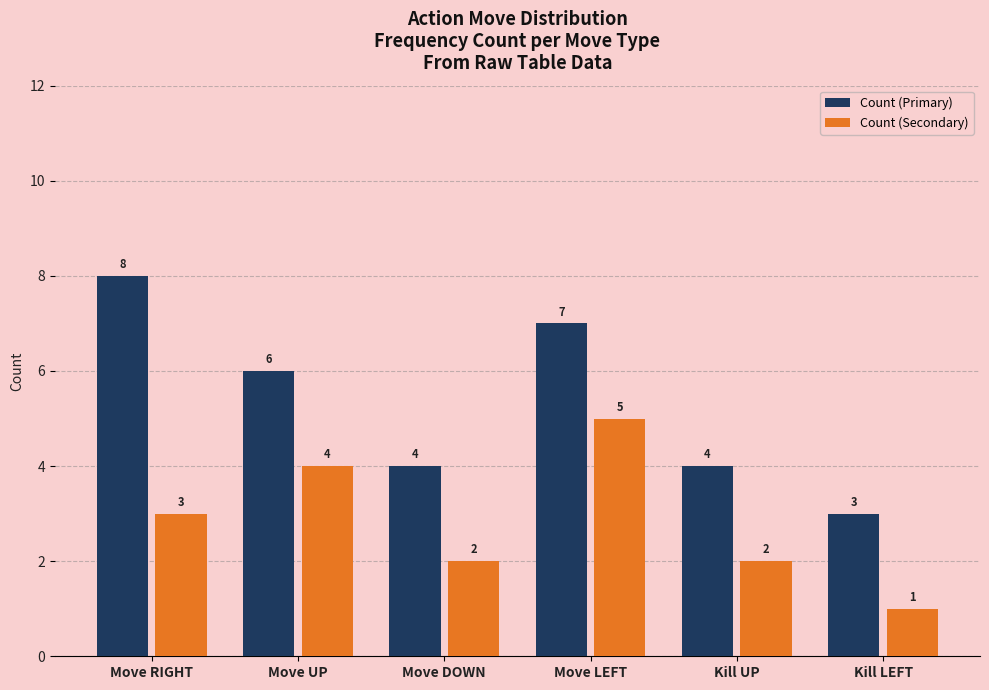

At how many categories does at least one series exceed 5?

3